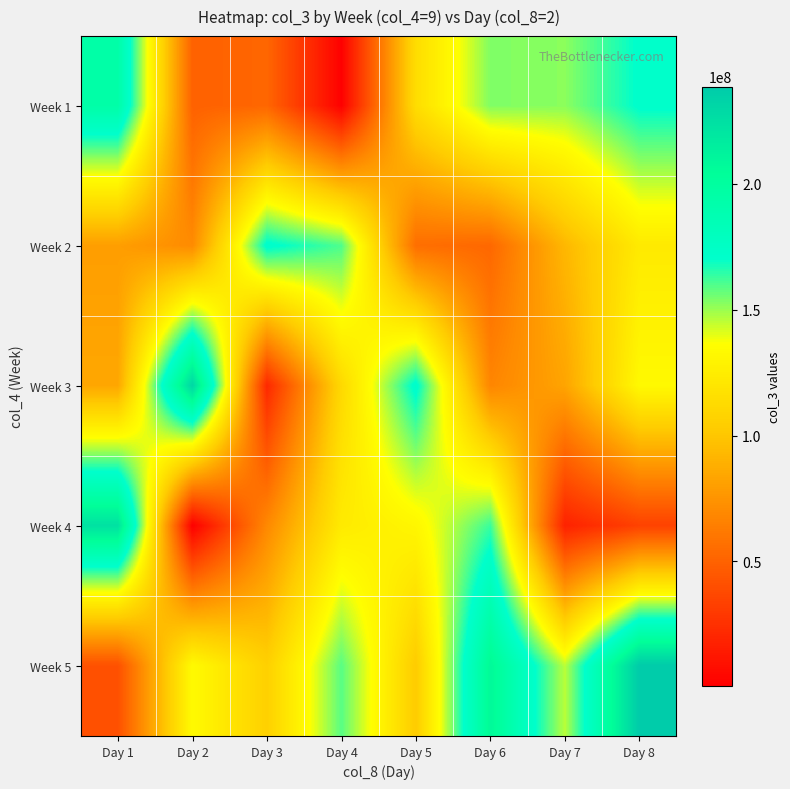

Reading right to left, extract all data points from this chart.

Week 1: Day 8=171660504	Day 7=152052160	Day 6=153559504	Day 5=114352088	Day 4=1403496	Day 3=52318128	Day 2=49946648	Day 1=194403888
Week 2: Day 8=122934600	Day 7=92731328	Day 6=52863440	Day 5=56209896	Day 4=160283040	Day 3=173240744	Day 2=70602296	Day 1=80069456
Week 3: Day 8=132958184	Day 7=83117792	Day 6=67909824	Day 5=173676200	Day 4=111350328	Day 3=21229792	Day 2=231369528	Day 1=84327640
Week 4: Day 8=33805776	Day 7=18006320	Day 6=162975408	Day 5=131115336	Day 4=123308304	Day 3=69396872	Day 2=720104	Day 1=224037992
Week 5: Day 8=238661128	Day 7=145662856	Day 6=208168720	Day 5=102925520	Day 4=158794848	Day 3=105834792	Day 2=133827328	Day 1=41253608